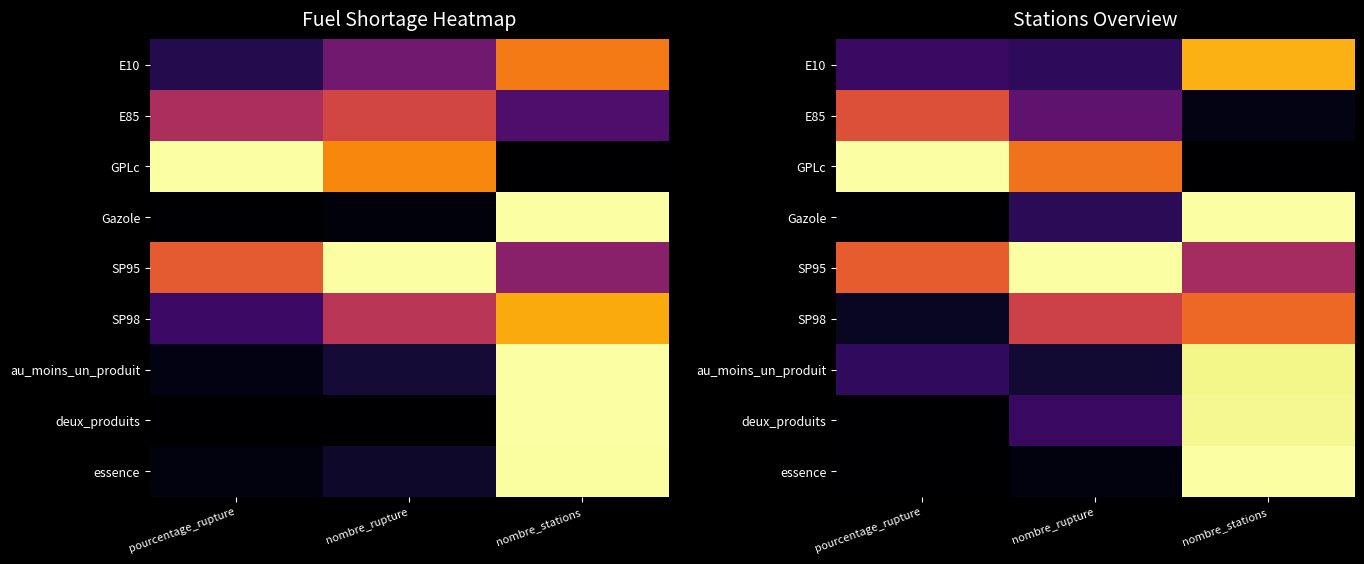

Which category has the lowest value in the SP98 series?

pourcentage_rupture